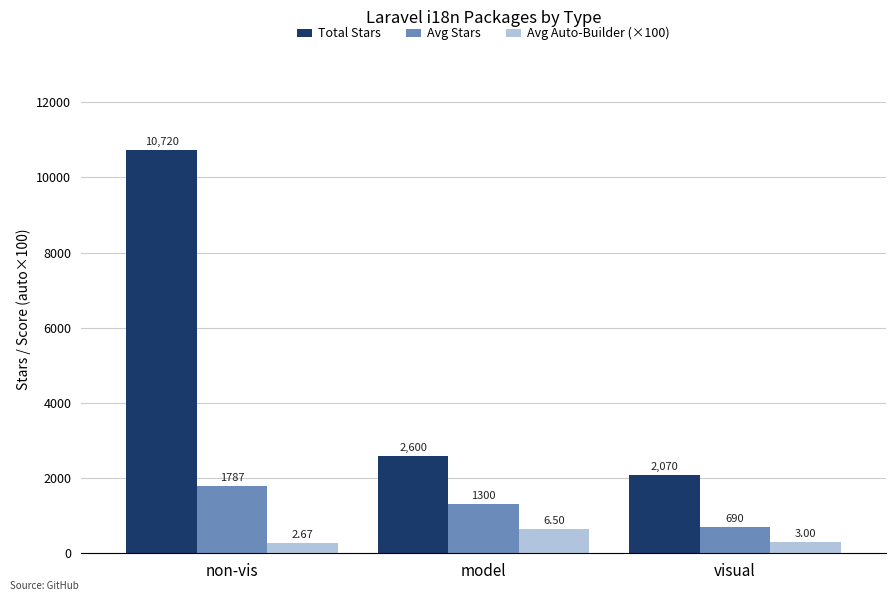

What position from the left is visual?

3